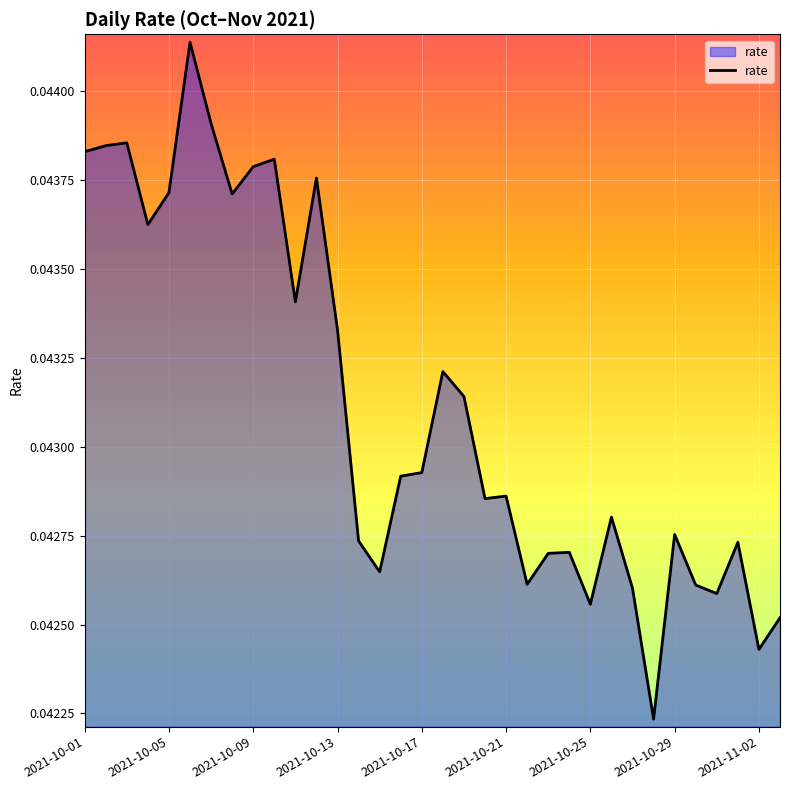

What is the sum of all values?

1.5